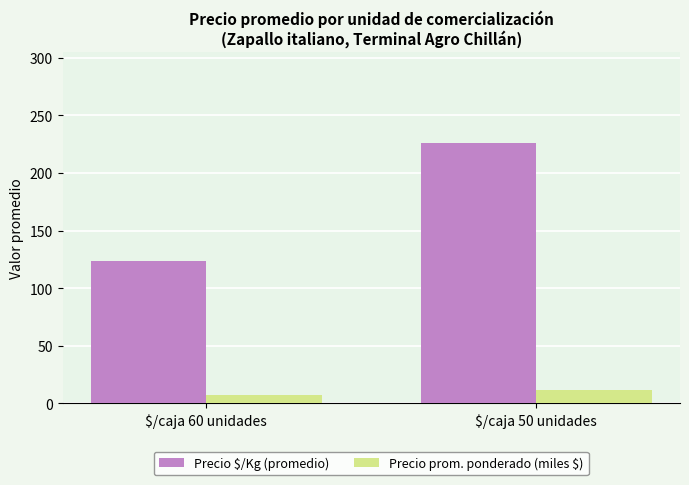

Reading right to left, extract all data points from this chart.

Precio $/Kg (promedio): $/caja 50 unidades=225.7	$/caja 60 unidades=123.3
Precio prom. ponderado (miles $): $/caja 50 unidades=11.5	$/caja 60 unidades=7.4